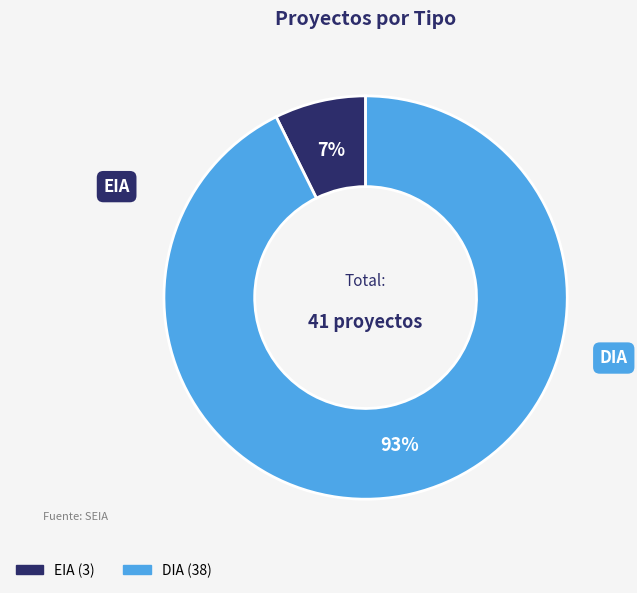

To the nearest percent, what portion does EIA represent?

7%